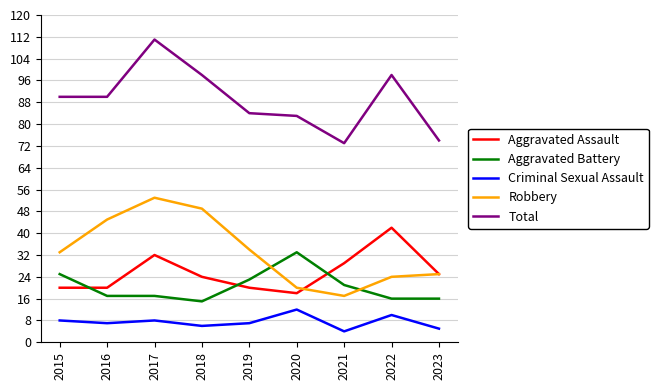

What is the difference between the maximum and minimum values in the Aggravated Assault series?

24